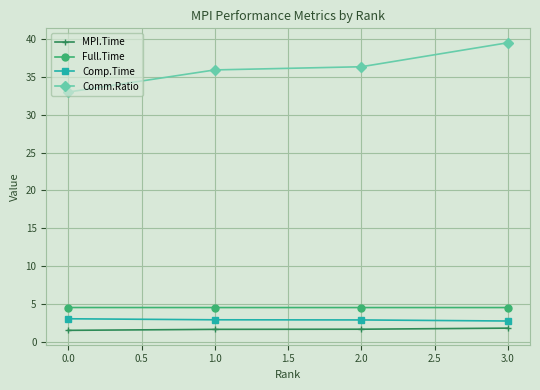

What are all the series names shown in the legend?

MPI.Time, Full.Time, Comp.Time, Comm.Ratio